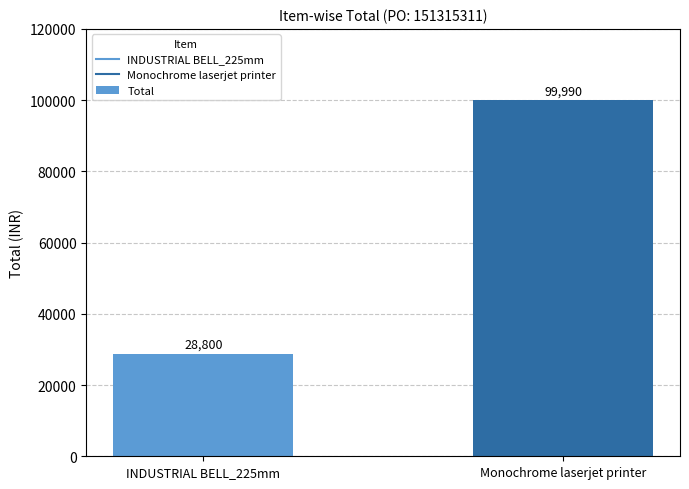

What is the change in value from INDUSTRIAL BELL_225mm to Monochrome laserjet printer?

+71190